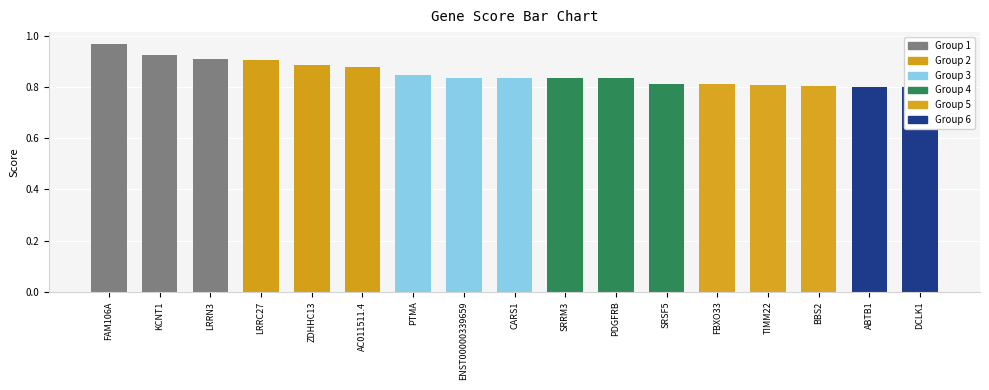

What is the change in value from FAM106A to LRRN3?

-0.1